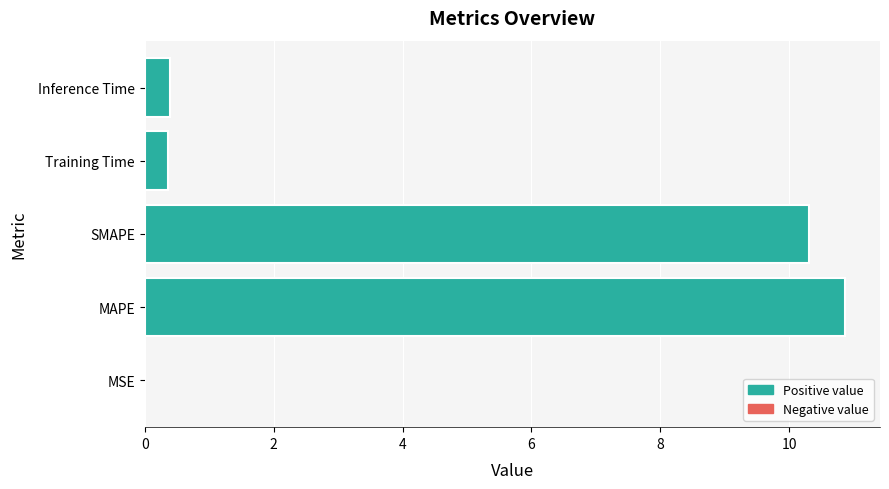

What is the approximate value at Training Time?

0.4